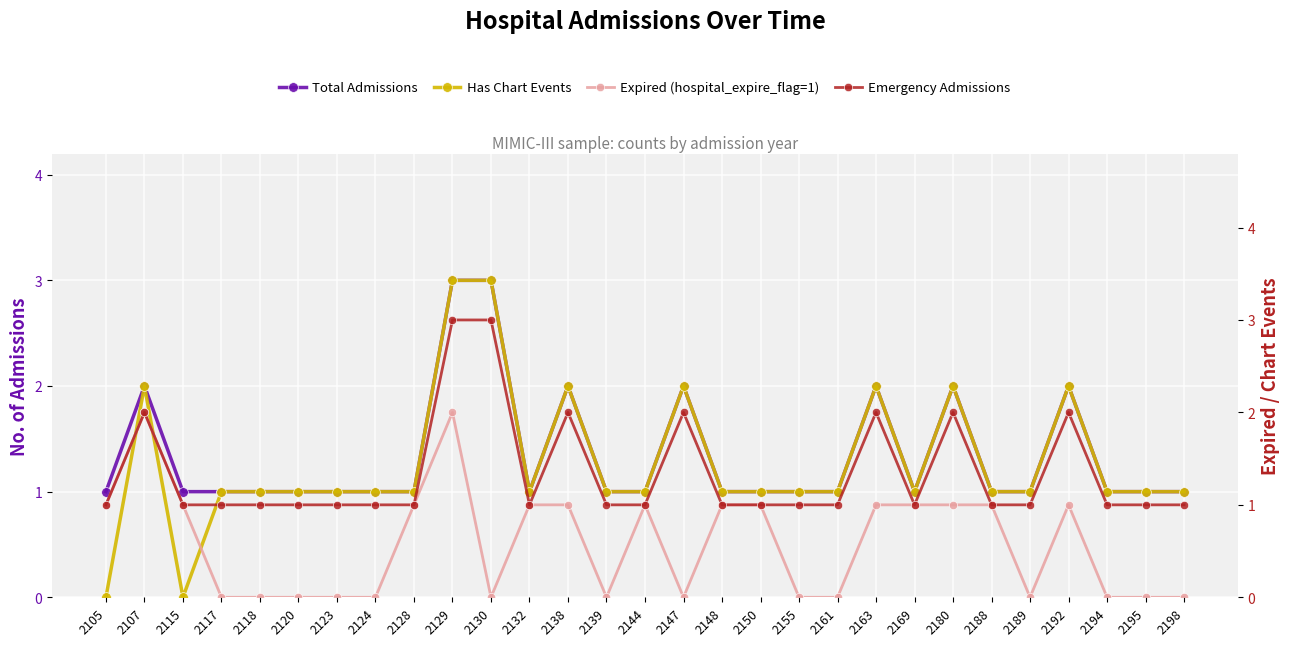

Where is Total Admissions nearest to the value 2?

2107